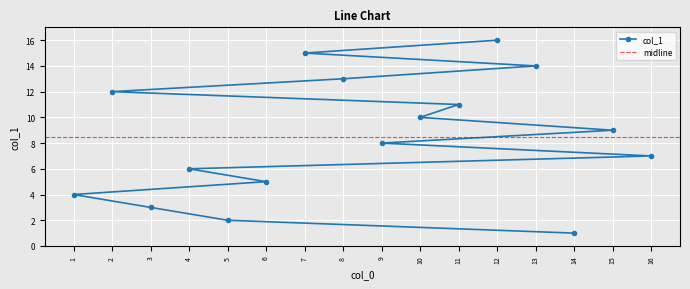

What is the difference between the maximum and second lowest values?

14